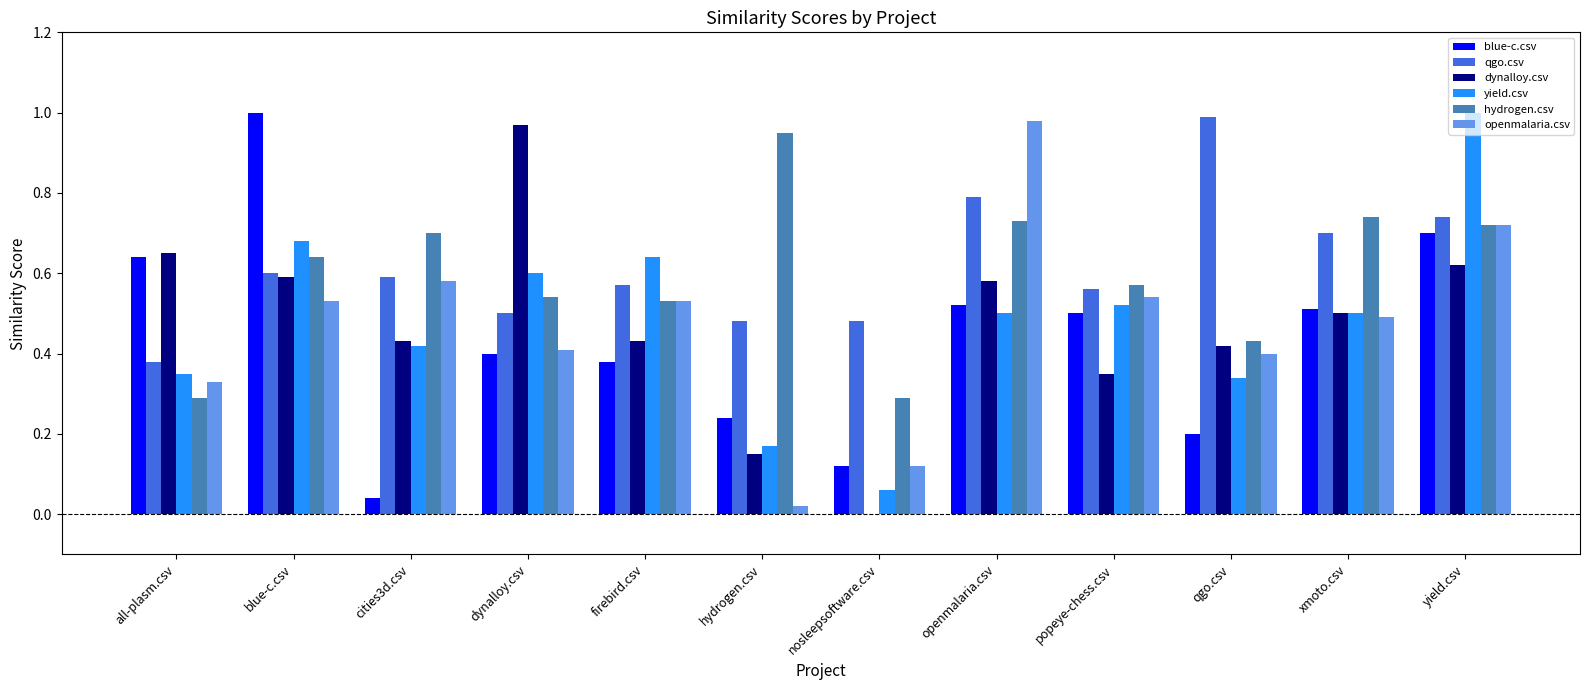

How many categories are shown in the chart?

12